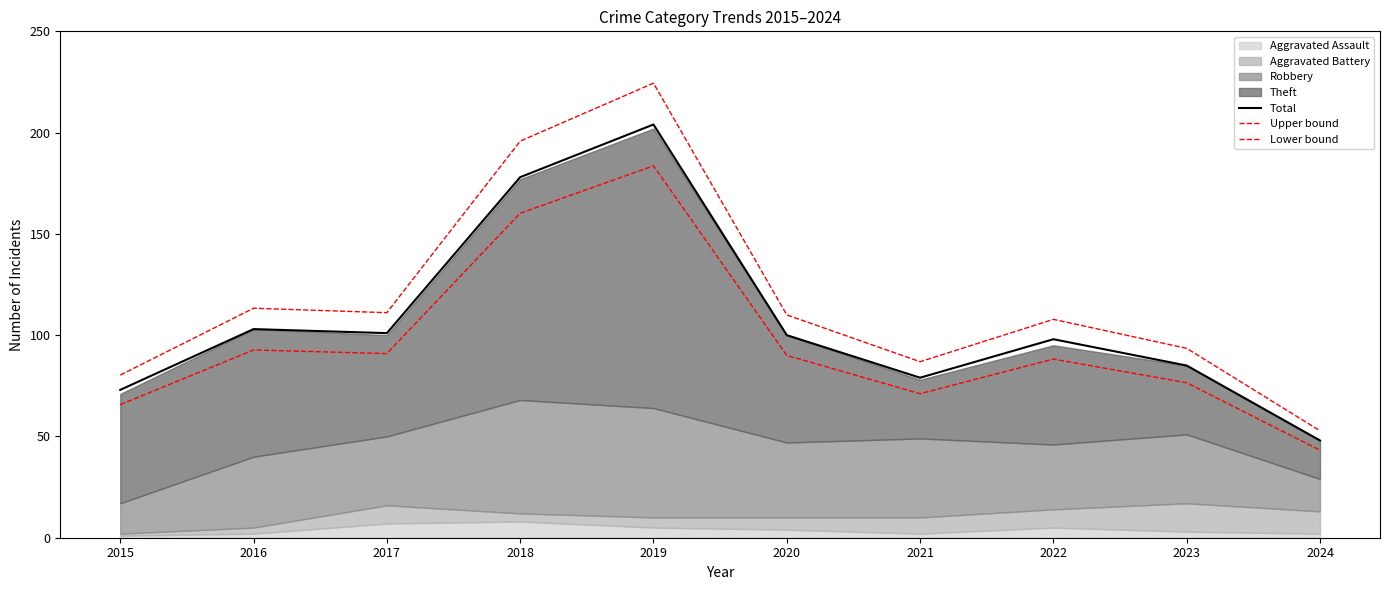

At which category does Upper bound reach its first local peak?

2016